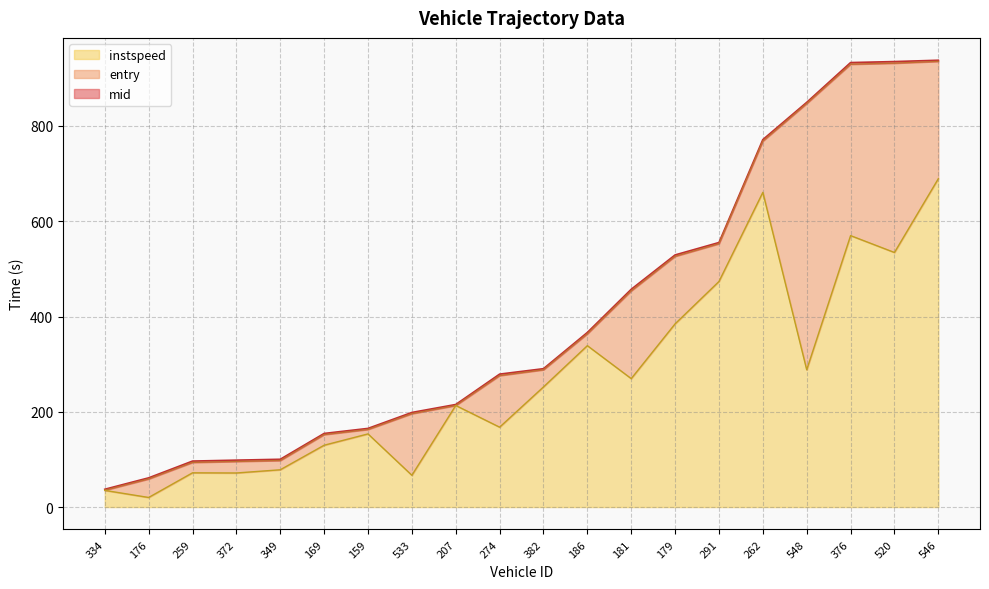

At which label does instspeed reach its peak?

546